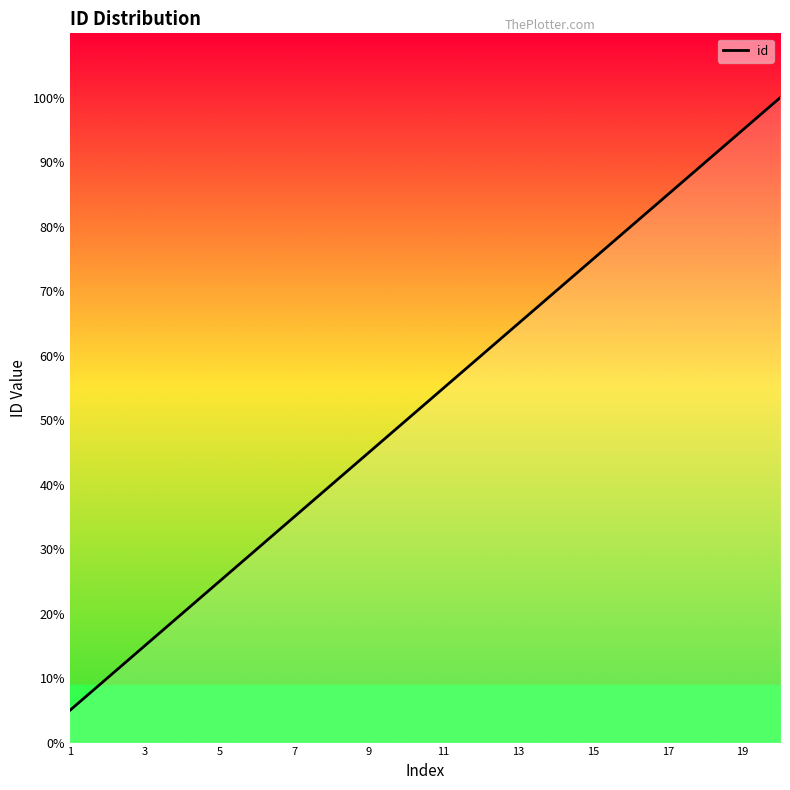

What is the average value?

10